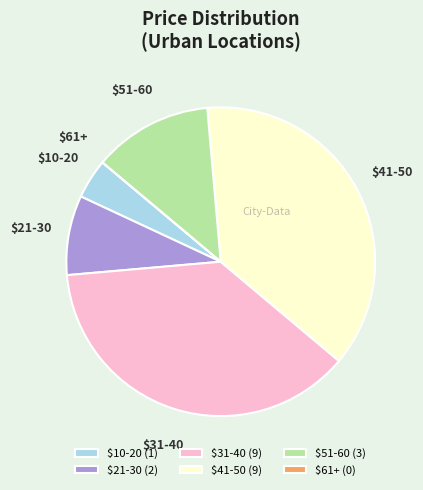

Is there a majority slice in this chart?

No